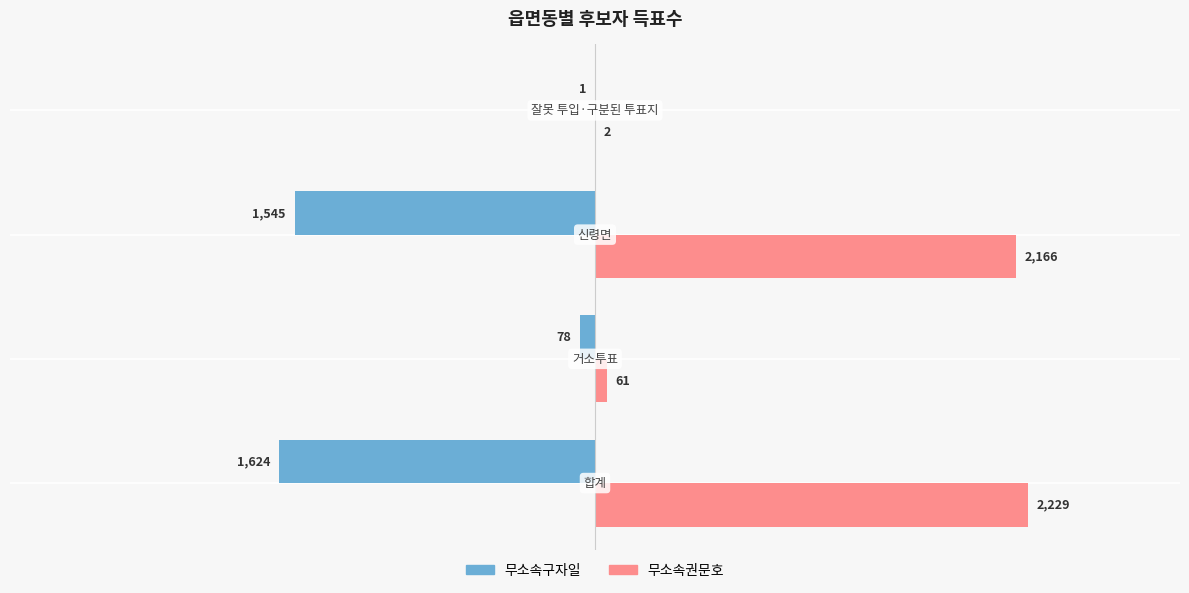

Which series has the largest total across all categories?

무소속권문호